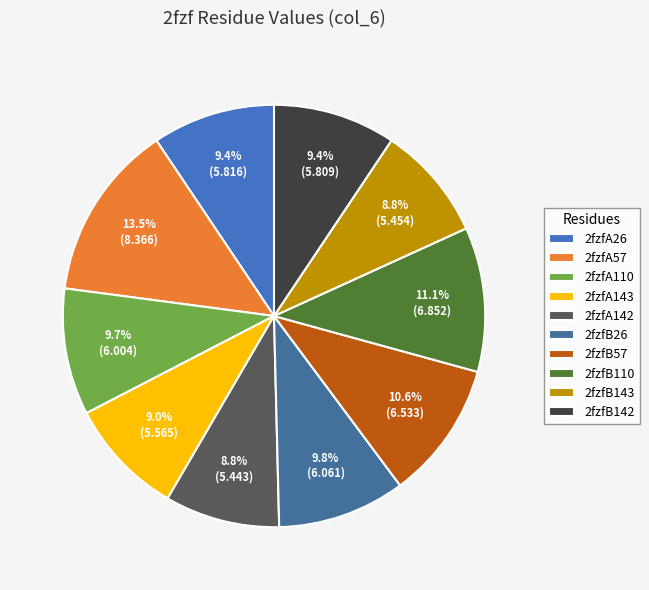

What is the ratio of the value at 2fzfB143 to the value at 2fzfB110?

0.8